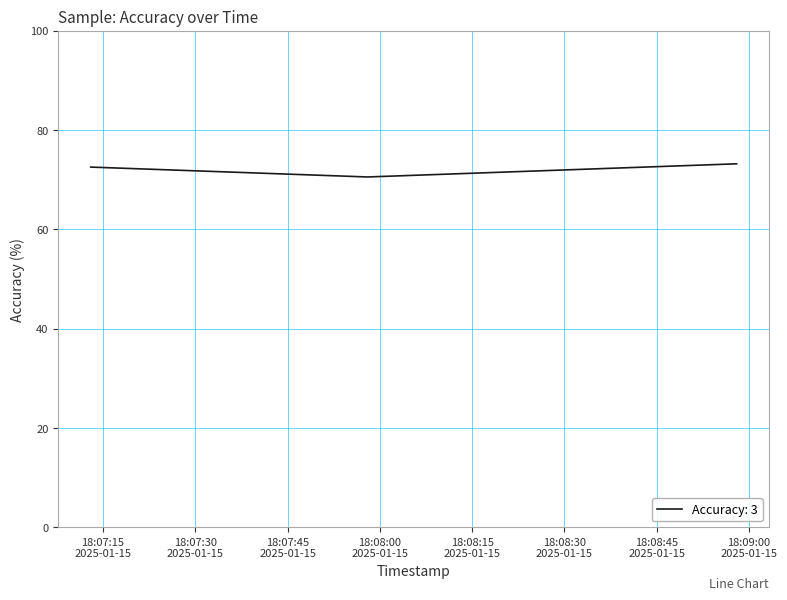

What is the sum of all values?

216.3